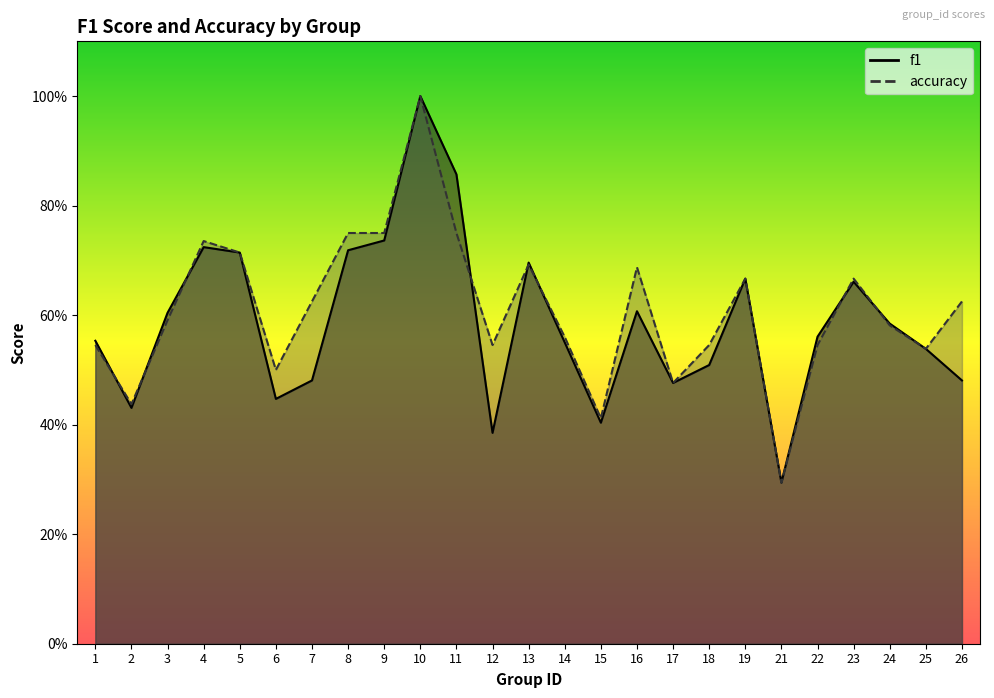

Is it true that accuracy equals 1.4 at 10?

False